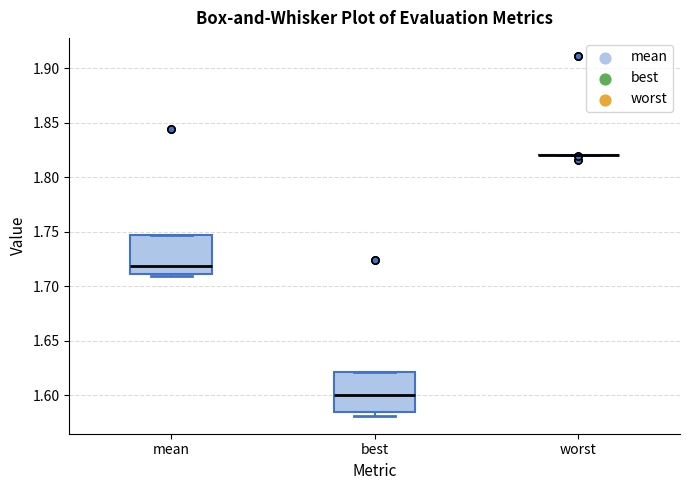

Where does the median line of the box for mean sit on the y-axis? The values are not printed on the chart, so give them approximately, as read against the axis.

1.720